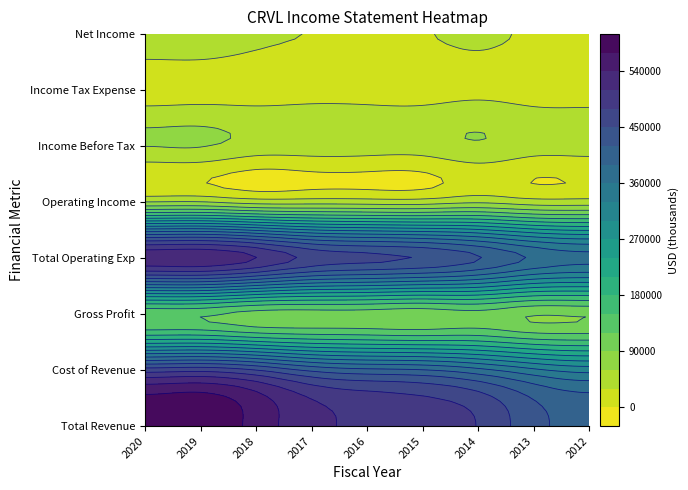

What is the total value across all series at 2012?

1324800